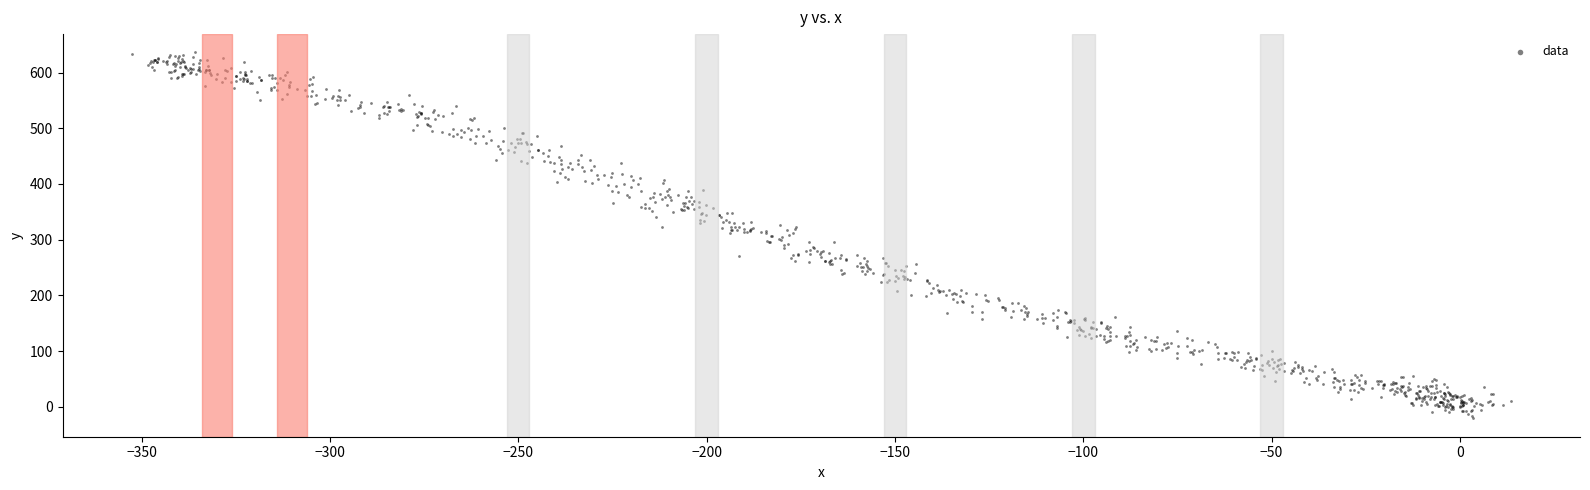

What is the range of Y values (max minus min)?

657.1